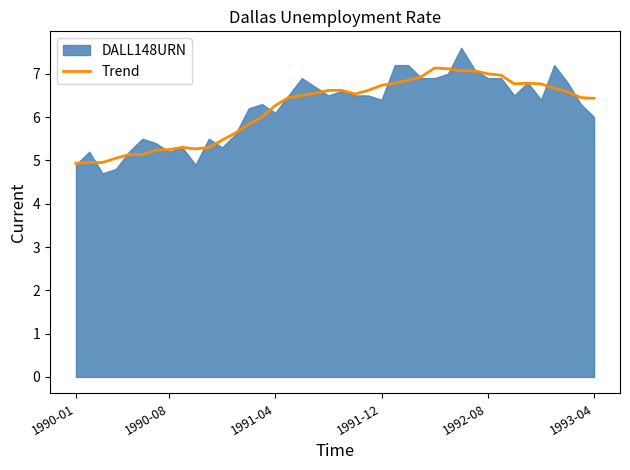

What is the change in value from 11 to 34?

+1.3